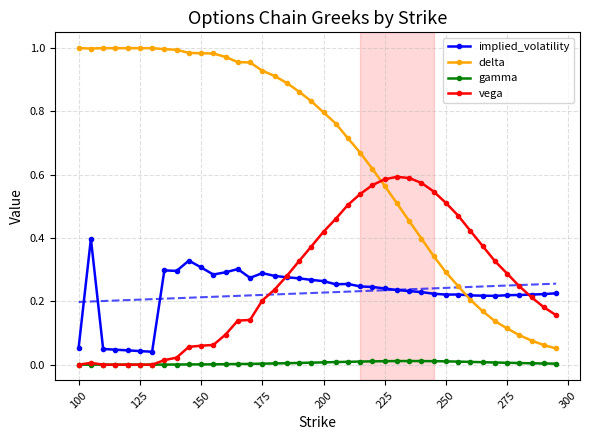

How many interior local peaks does the vega series have?

2